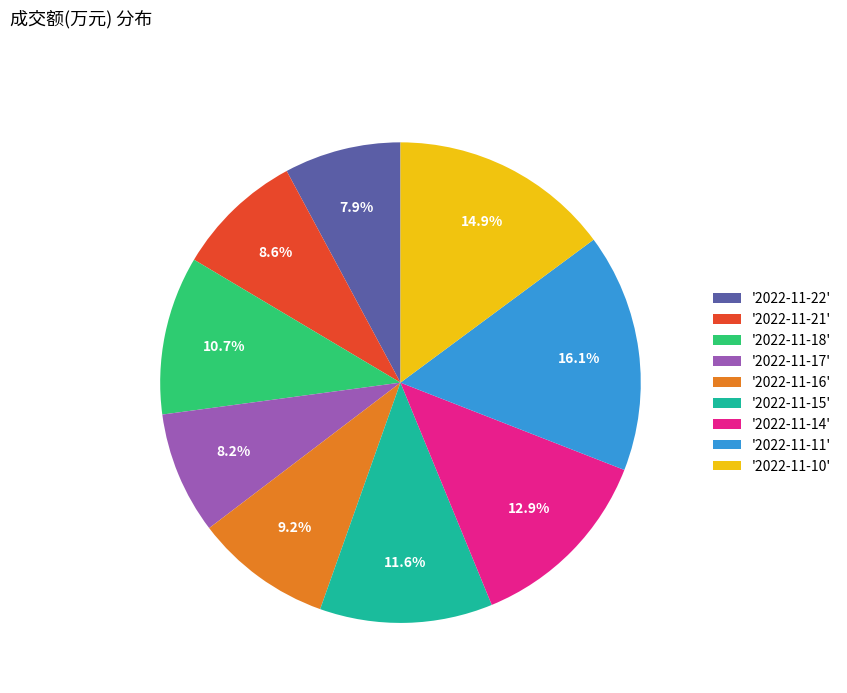

What portion of the pie excludes '2022-11-22'?

92.1%